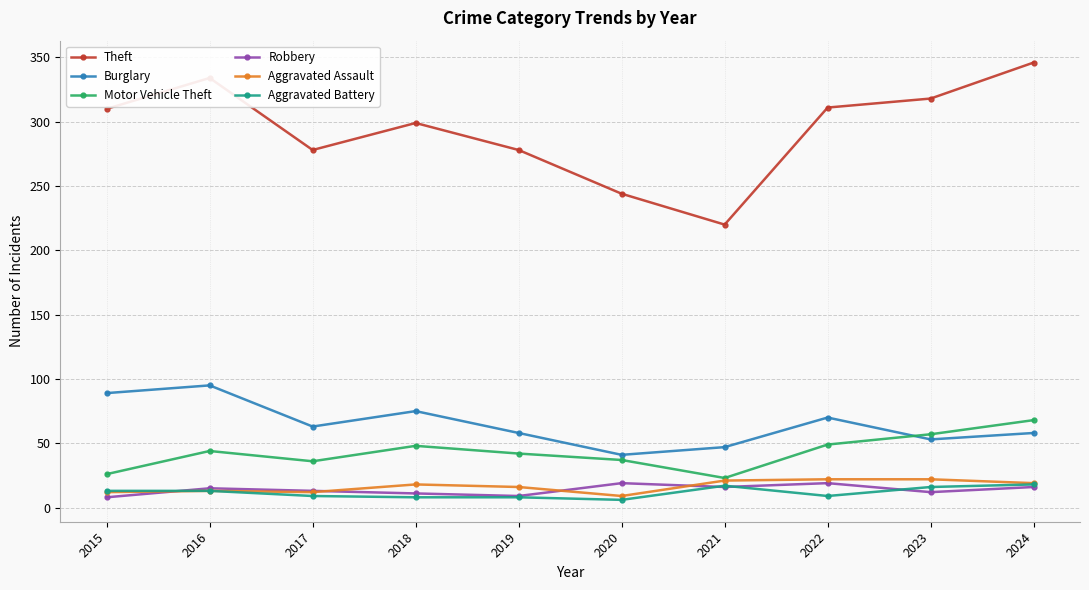

Between 2015 and 2016, which series saw the biggest shift?

Theft